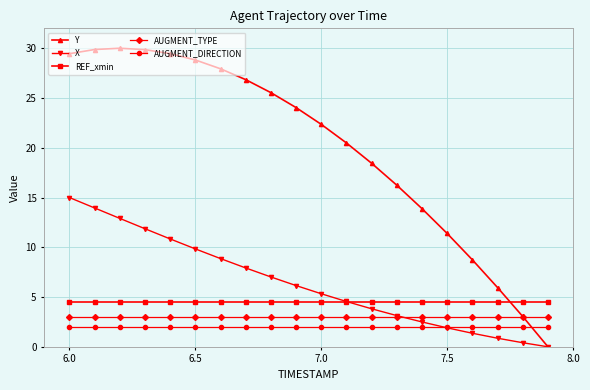

What is the minimum value for AUGMENT_TYPE?

3.0